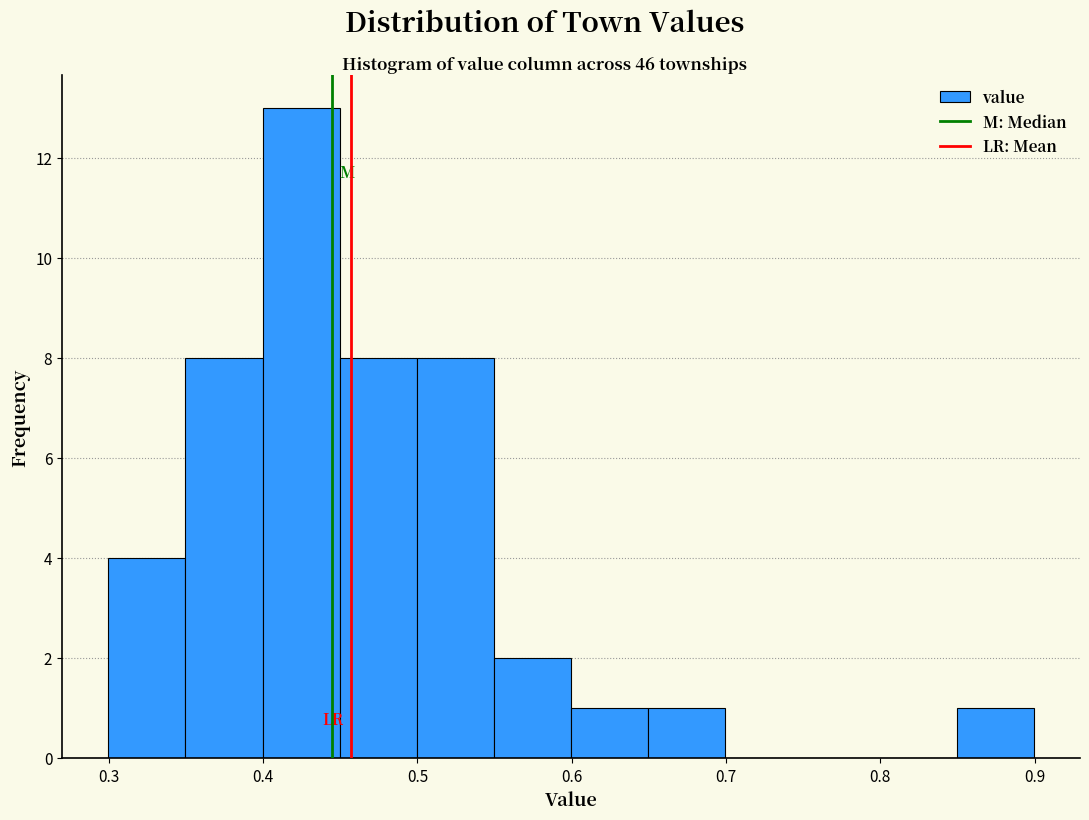

Reading left to right, list every bar in this chart as the range it spans on the x-axis followed by its height. Neither the bar edges nor the heights are printed on the chart, so give them approximately, as read against the axes.

0.30 to 0.35: 4
0.35 to 0.40: 8
0.40 to 0.45: 13
0.45 to 0.50: 8
0.50 to 0.55: 8
0.55 to 0.60: 2
0.60 to 0.65: 1
0.65 to 0.70: 1
0.70 to 0.75: 0
0.75 to 0.80: 0
0.80 to 0.85: 0
0.85 to 0.90: 1